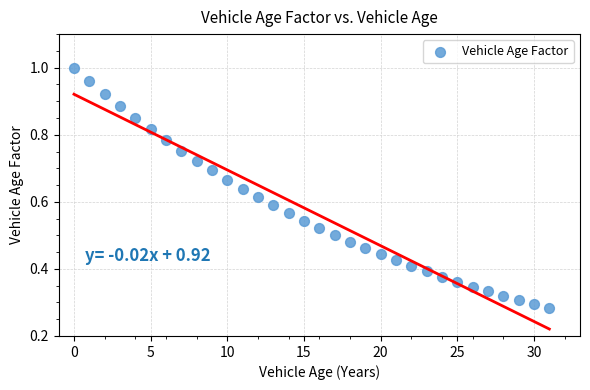

Count the number of points in this scatter plot.

32